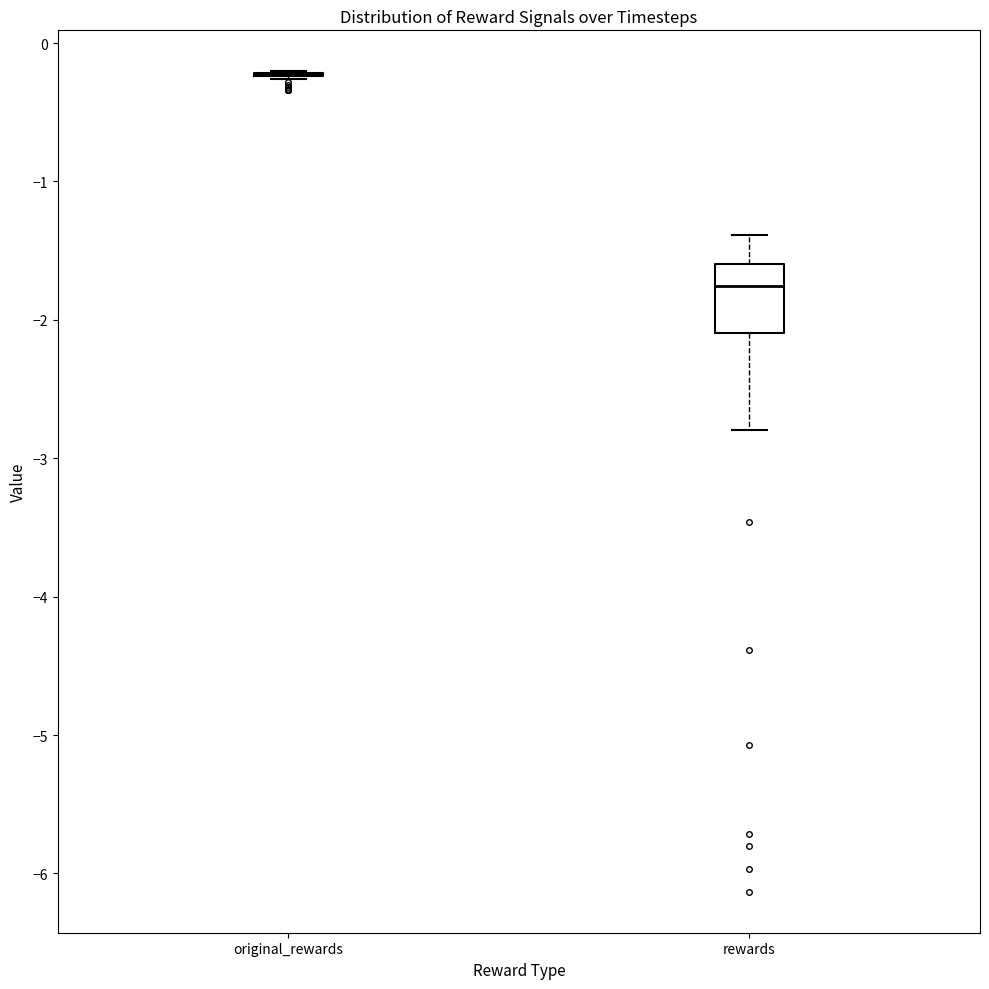

Reading left to right, transcribe this box plot: for each box, give where its median line is, the range the box spans, and where its two whiskers end, as read against the y-axis. The values are not printed on the chart, so give them approximately, as read against the axis.

original_rewards: box collapsed to a line at -0.2, whiskers -0.3 to -0.2
rewards: median -1.8, box -2.1 to -1.6, whiskers -2.8 to -1.4